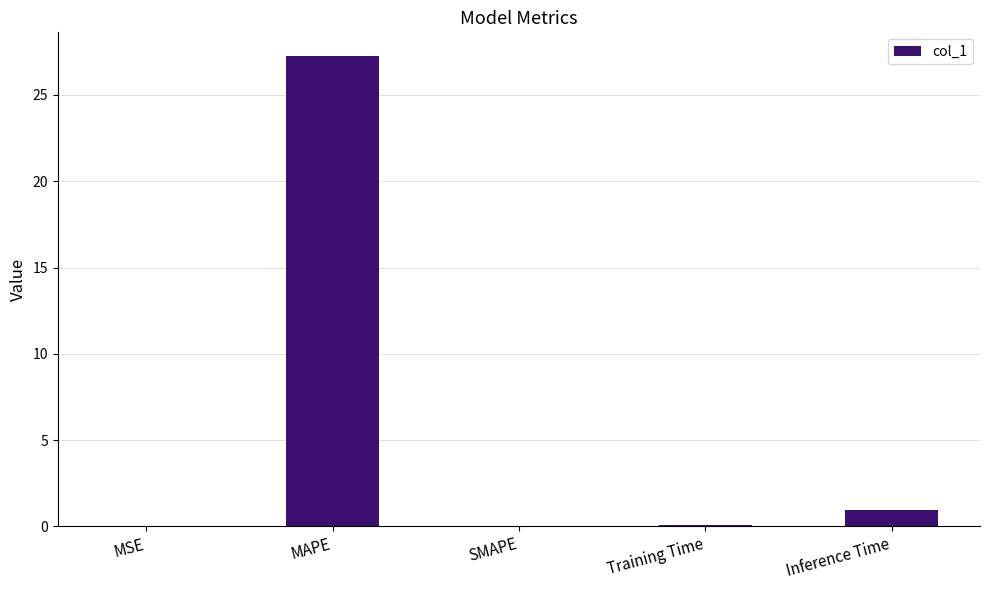

The chart shows a value of 15.4 at MAPE. True or false?

False